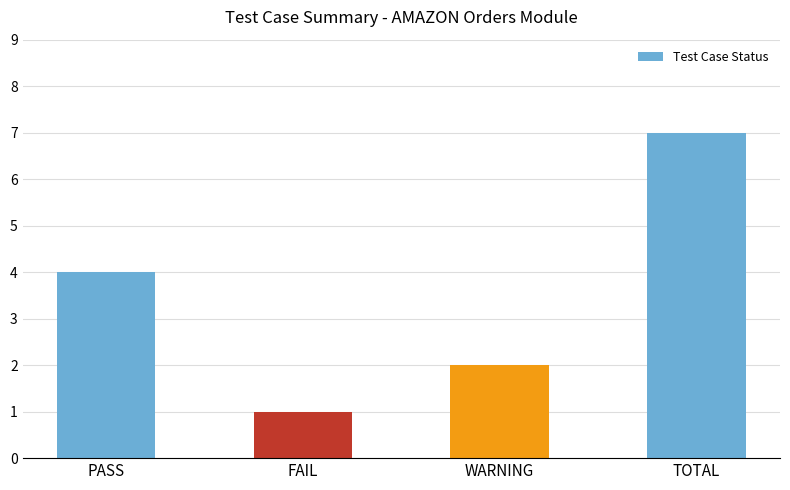

List the labels in order of value, smallest first.

FAIL, WARNING, PASS, TOTAL